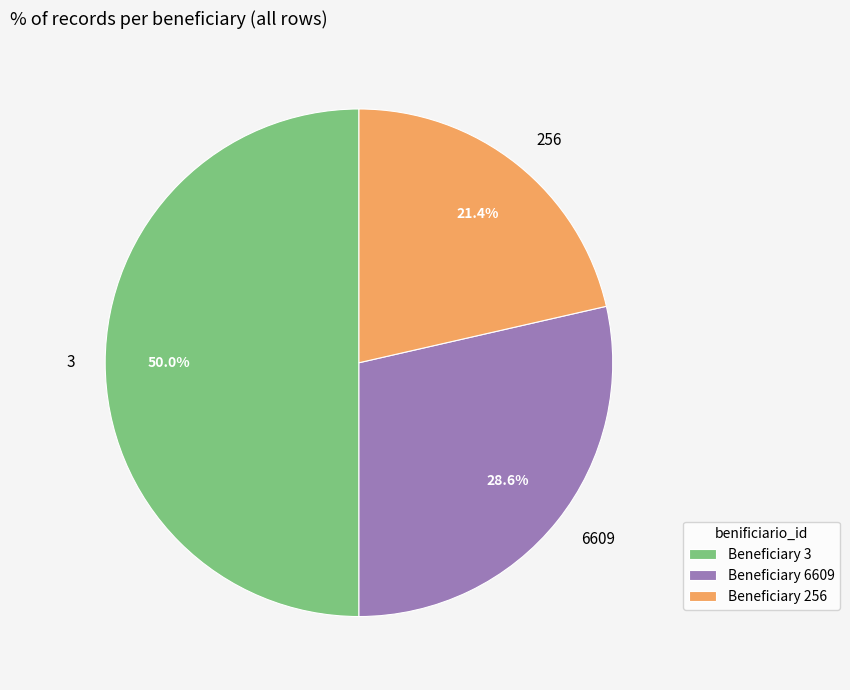

Rank the categories by value from highest to lowest.

Beneficiary 3, Beneficiary 6609, Beneficiary 256